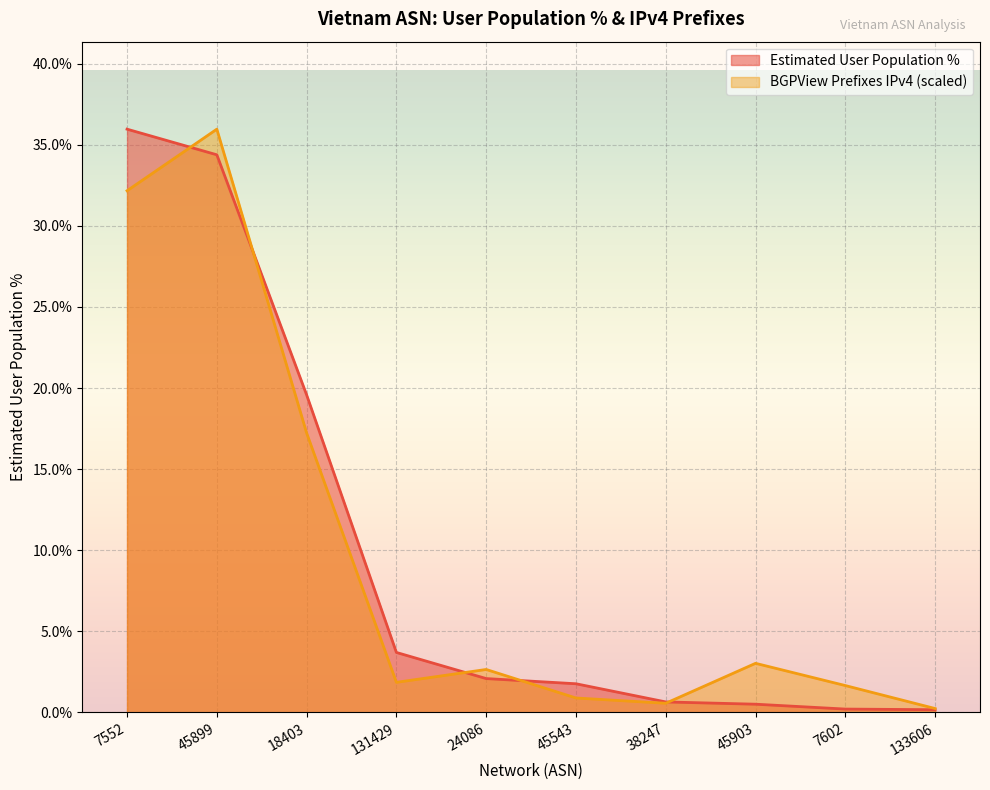

What is the value of the BGPView Prefixes IPv4 point at the 7th from the left?

0.6